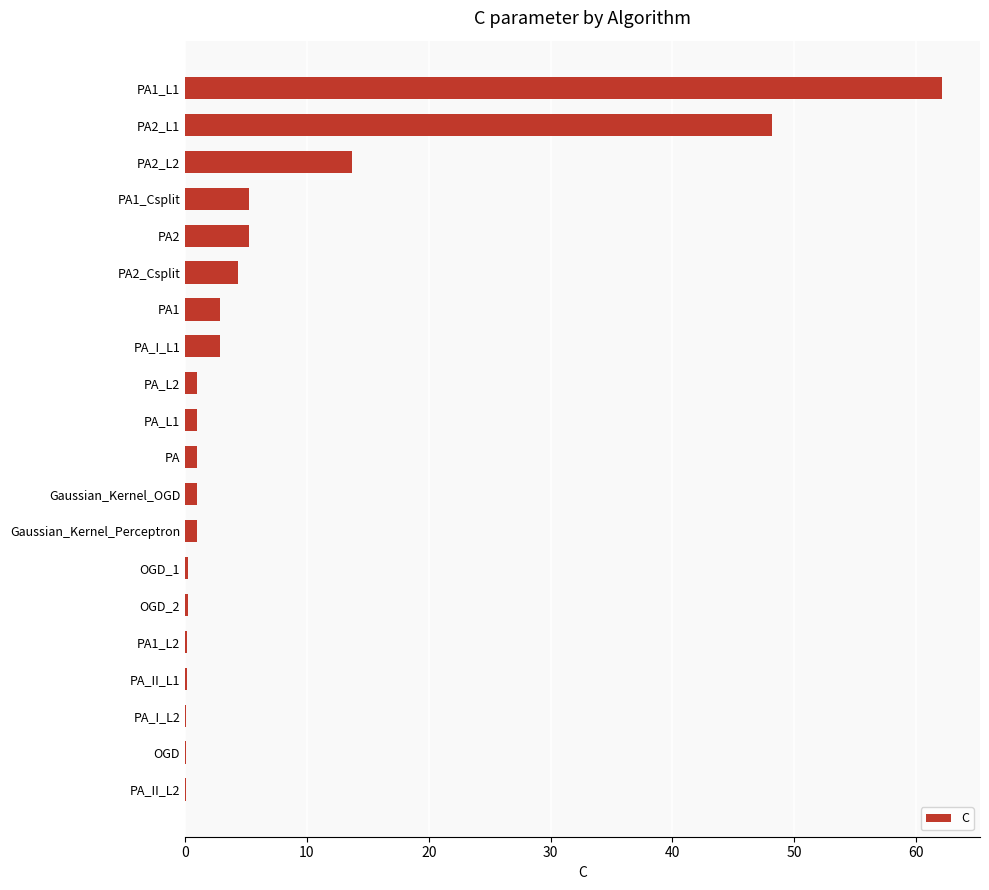

How many distinct data groups are displayed?

1